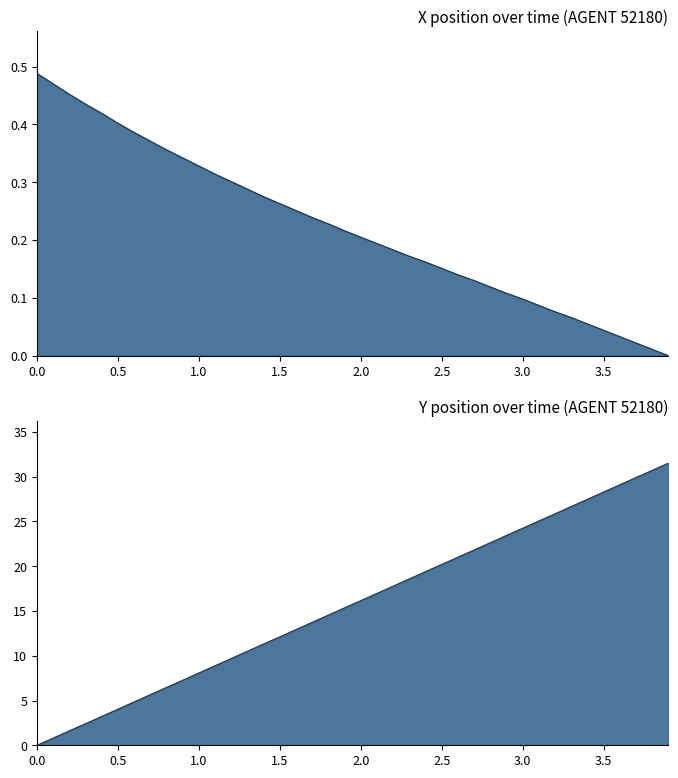

Which series has the widest spread of values?

Y